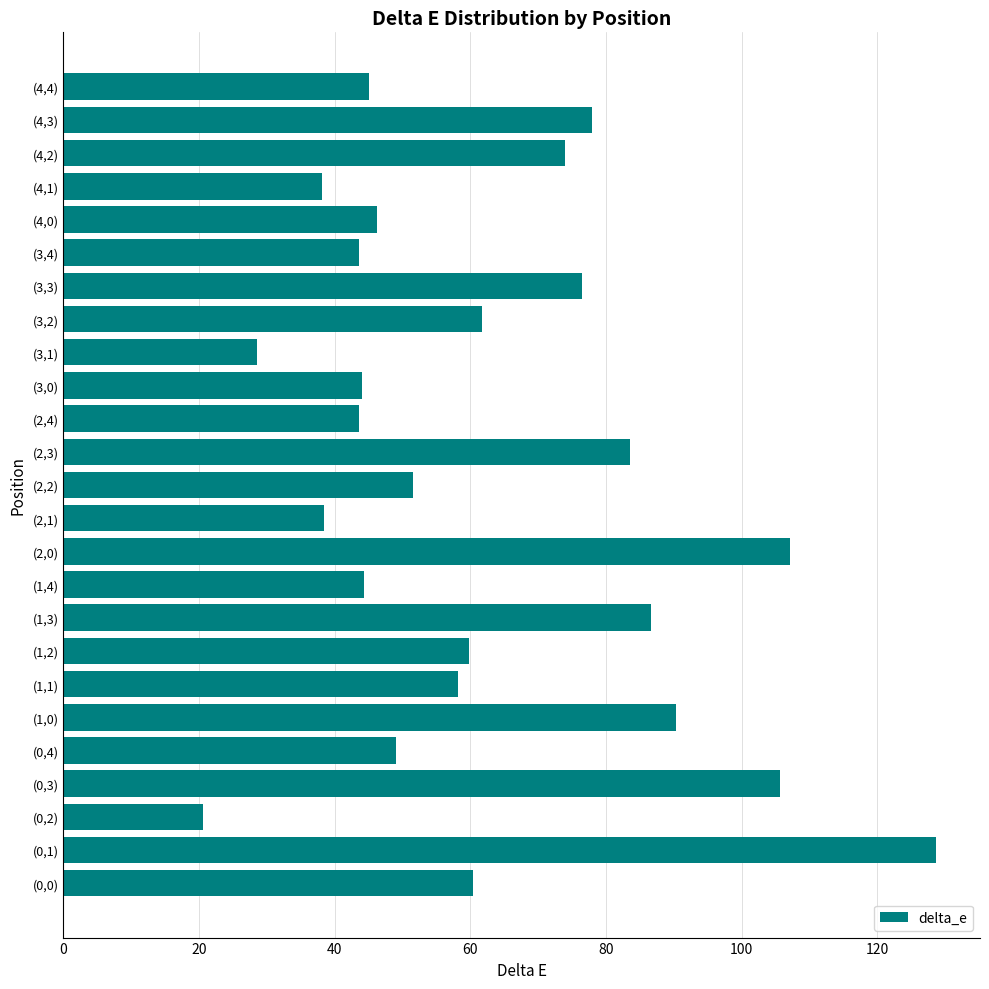

Is it true that the value at (2,2) is 51.6?

True